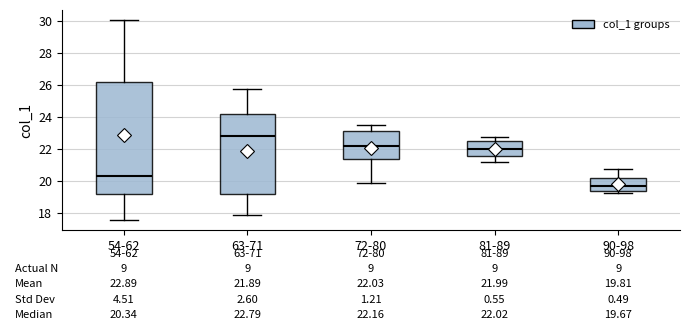

Which box is the tallest, from its lower edge to its upper edge?

54-62